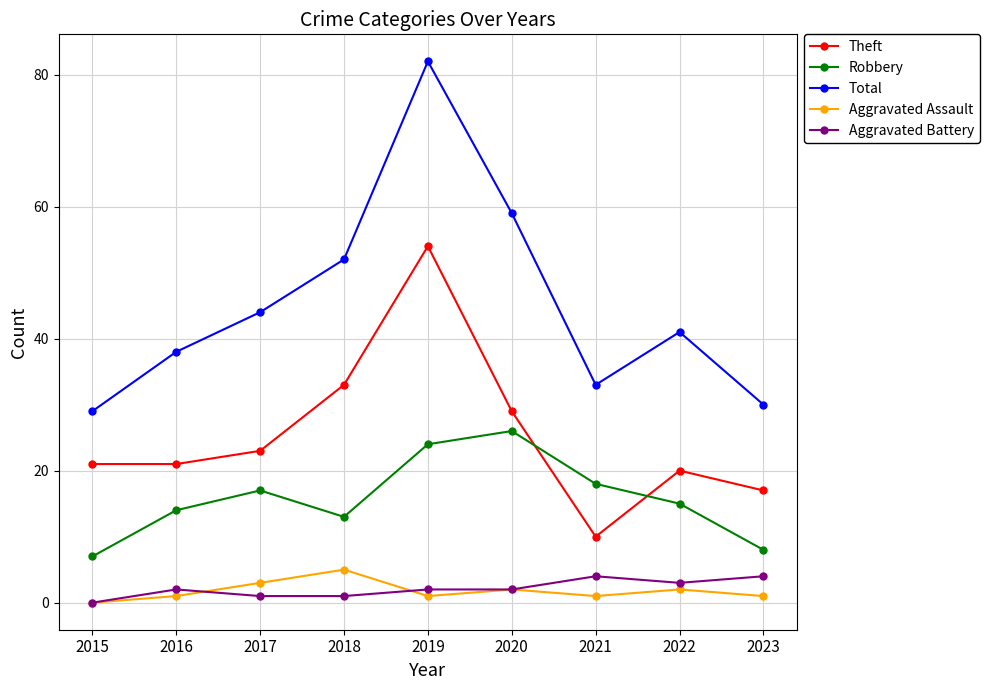

Reading left to right, list all the values displayed in this chart.

Theft: 2015=21	2016=21	2017=23	2018=33	2019=54	2020=29	2021=10	2022=20	2023=17
Robbery: 2015=7	2016=14	2017=17	2018=13	2019=24	2020=26	2021=18	2022=15	2023=8
Total: 2015=29	2016=38	2017=44	2018=52	2019=82	2020=59	2021=33	2022=41	2023=30
Aggravated Assault: 2015=0	2016=1	2017=3	2018=5	2019=1	2020=2	2021=1	2022=2	2023=1
Aggravated Battery: 2015=0	2016=2	2017=1	2018=1	2019=2	2020=2	2021=4	2022=3	2023=4